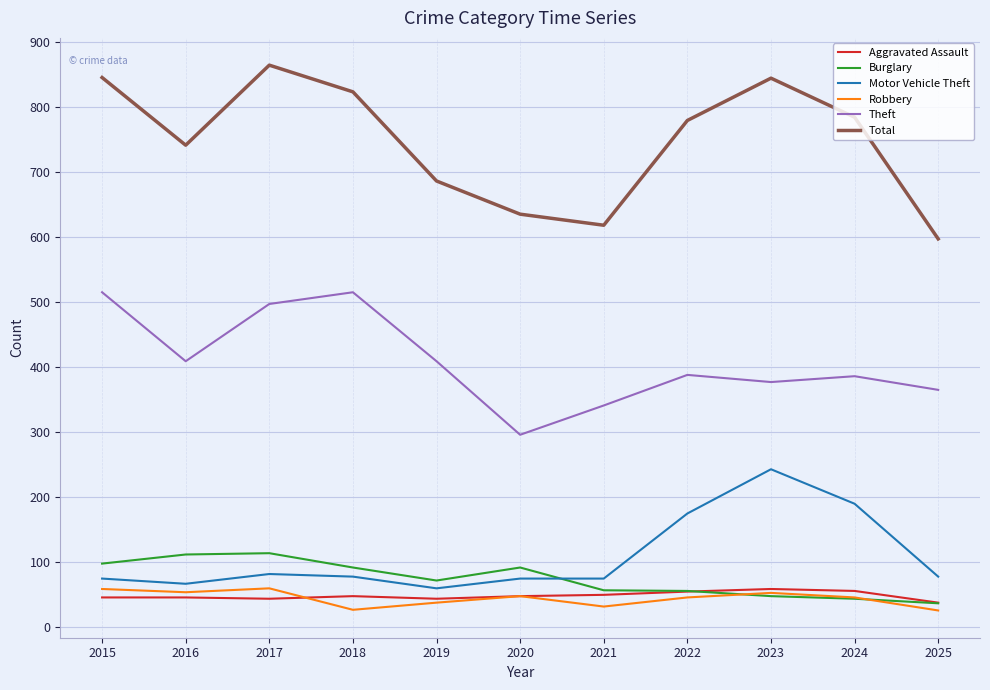

Is it true that Aggravated Assault equals 56 at 2024?

True